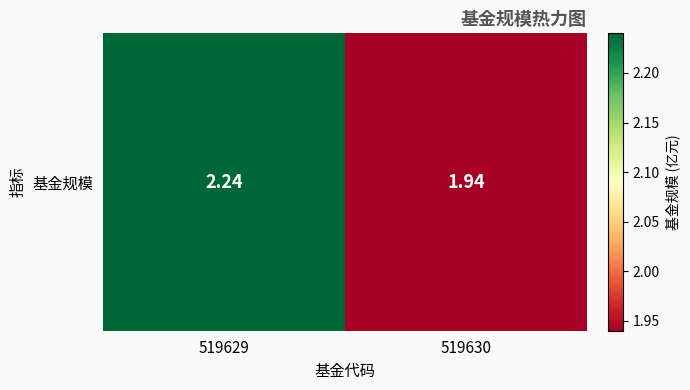

List the labels in order of value, smallest first.

519630, 519629